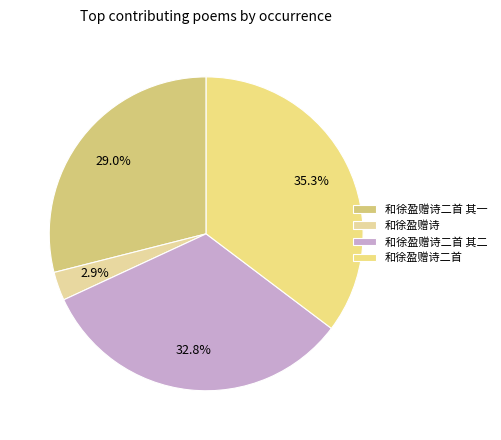

Between 和徐盈赠诗二首 其二 and 和徐盈赠诗二首, which is larger?

和徐盈赠诗二首